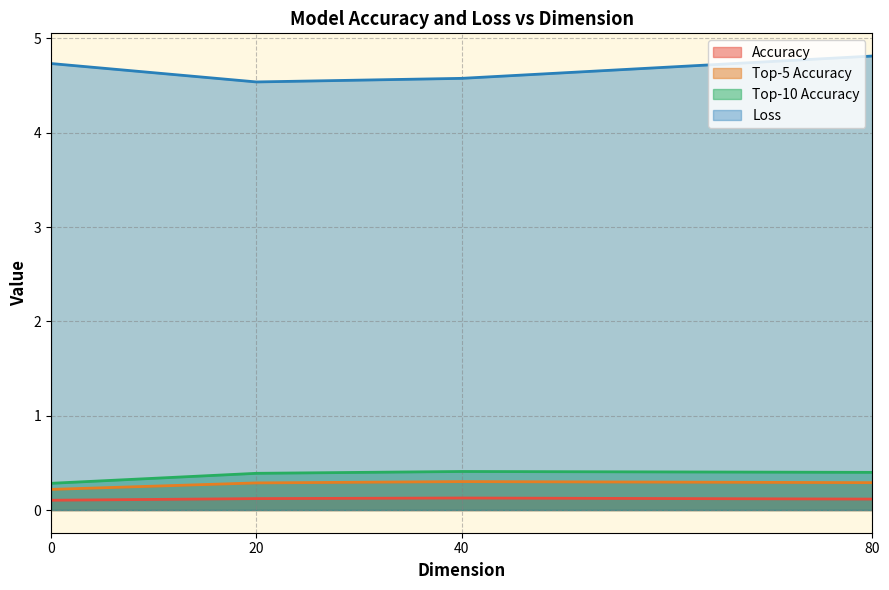

True or false: Accuracy and Top-5 Accuracy cross at least once.

False